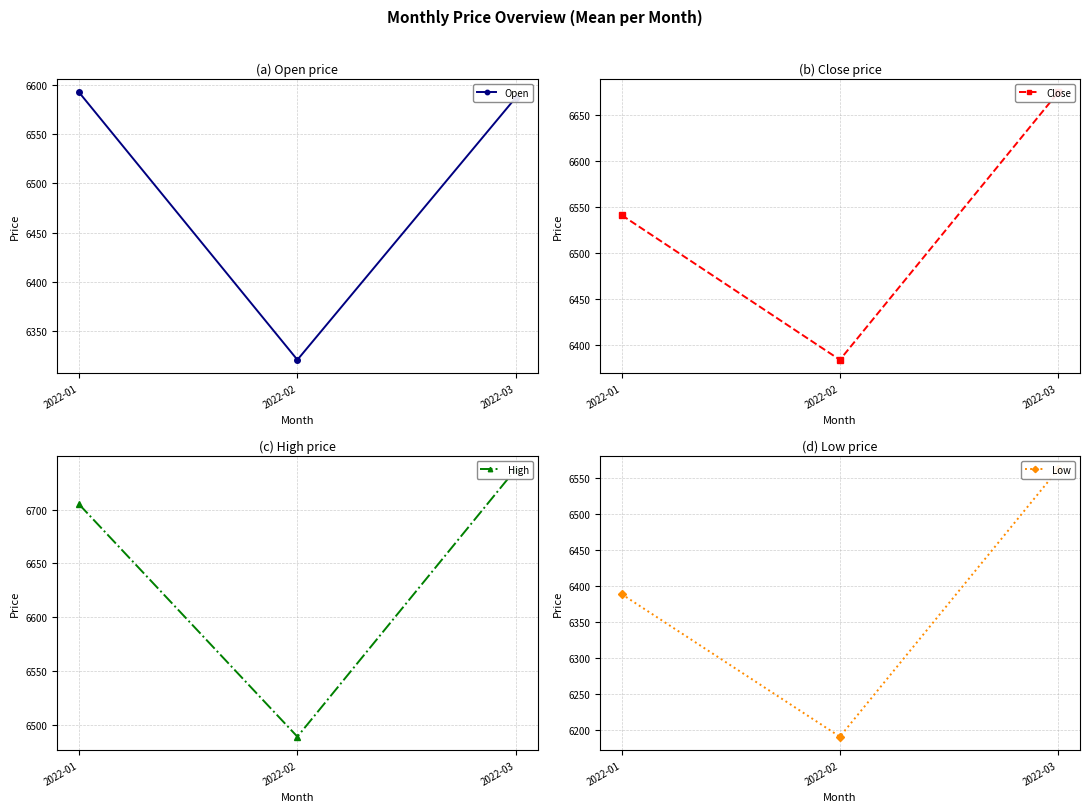

How many distinct data groups are displayed?

4